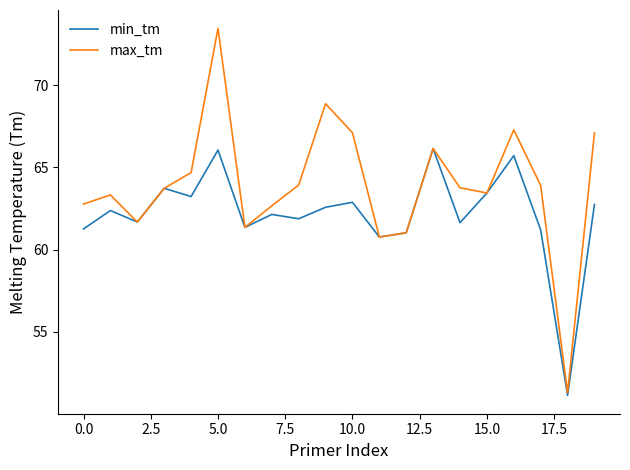

Which series has the largest range (max minus min)?

max_tm